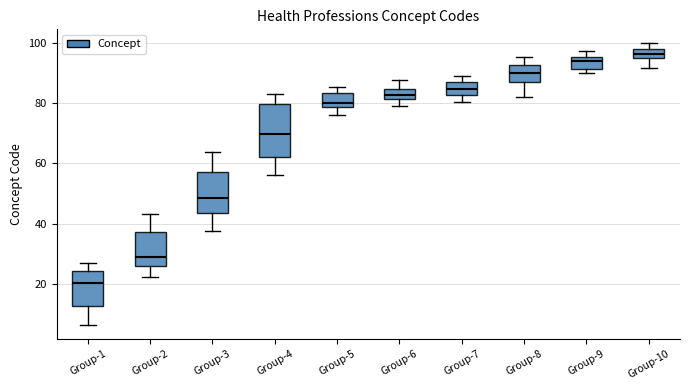

Where is the lower edge of the box for Group-3 on the y-axis? The values are not printed on the chart, so give them approximately, as read against the axis.

44